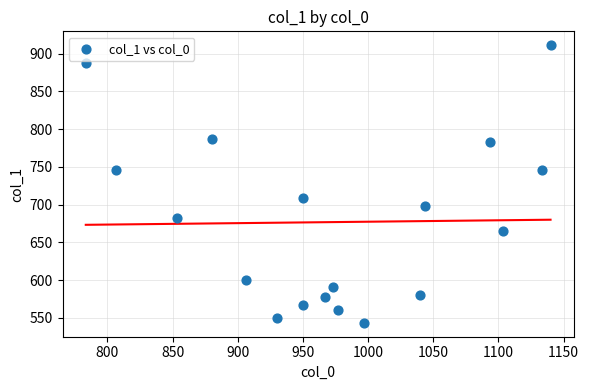

What is the range of X values (max minus min)?

356.7